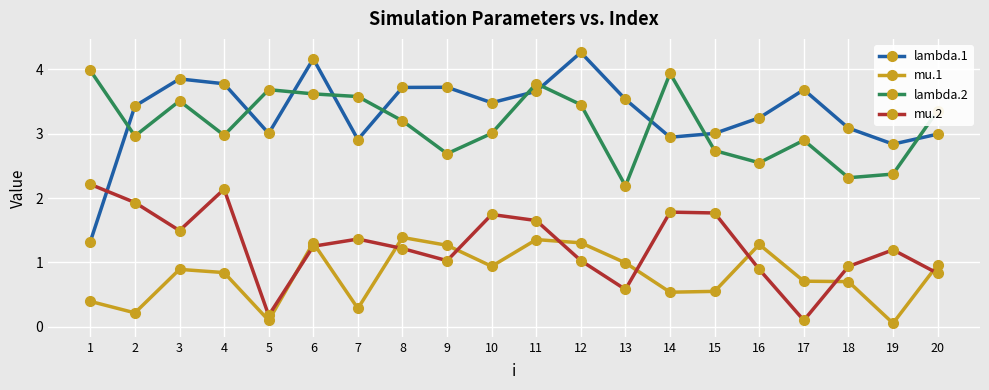

Between 9 and 19, which series saw the biggest shift?

mu.1